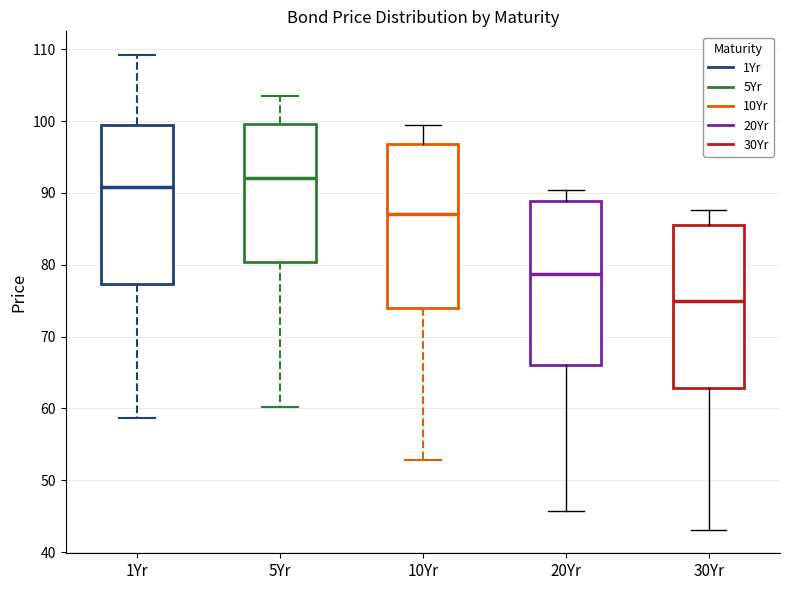

Which box's median line is the lowest?

30Yr